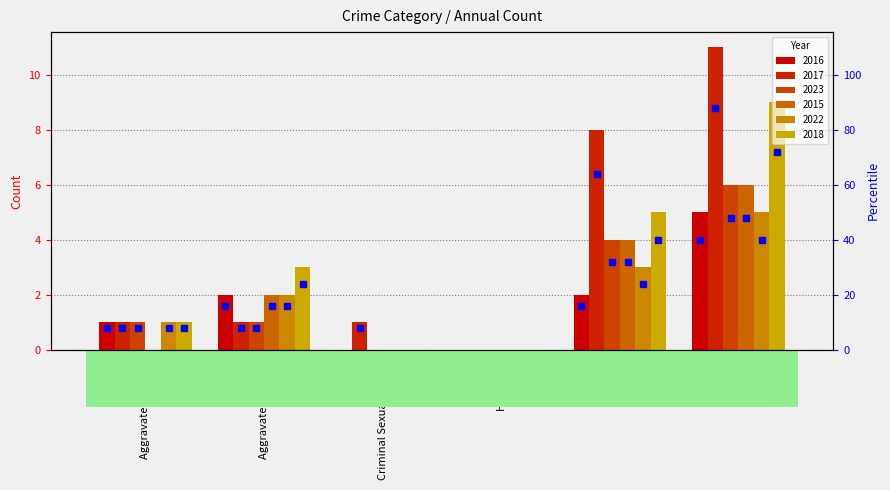

What is the label of the 4th bar from the left?

Homicide